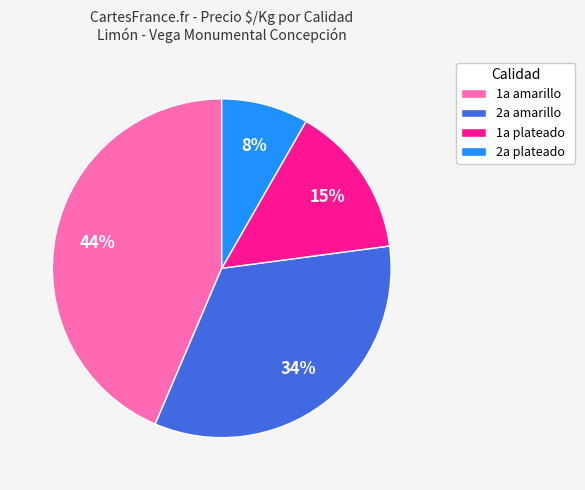

Which slice is the largest?

1a amarillo